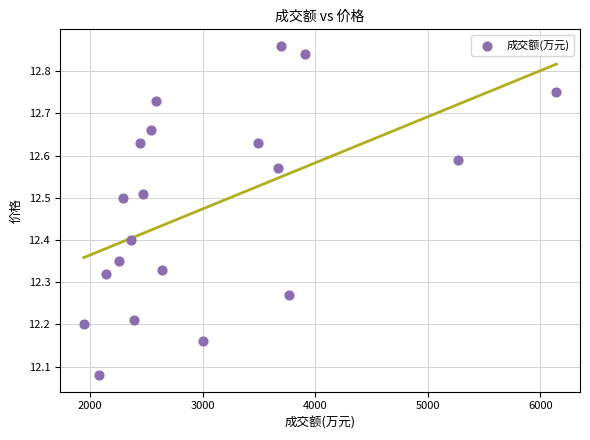

What is the range of Y values (max minus min)?

0.8